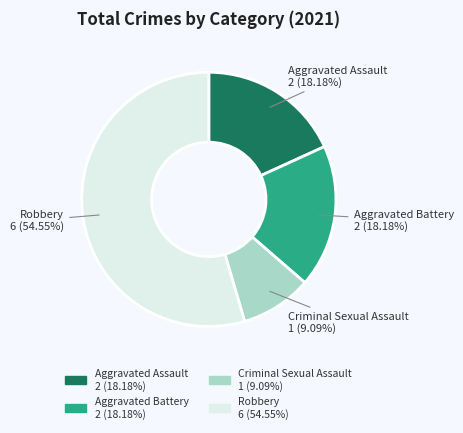

To the nearest percent, what is the average slice percentage?

25%